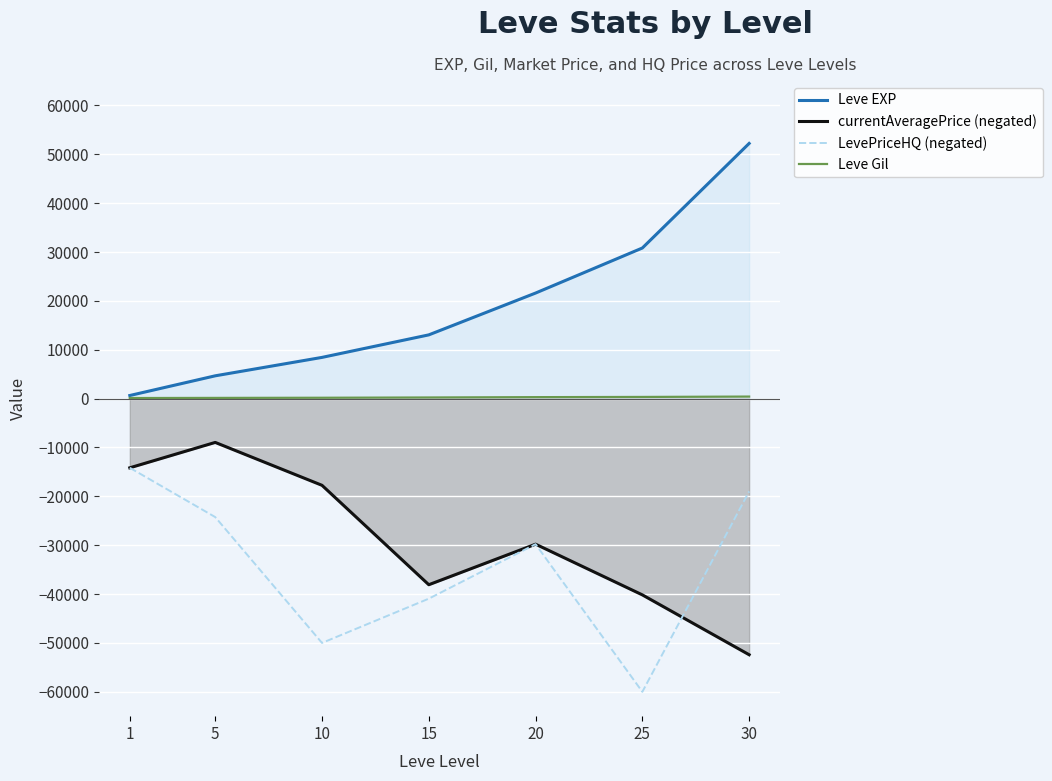

List the labels in order of Leve Gil value, smallest first.

1, 5, 10, 15, 20, 25, 30